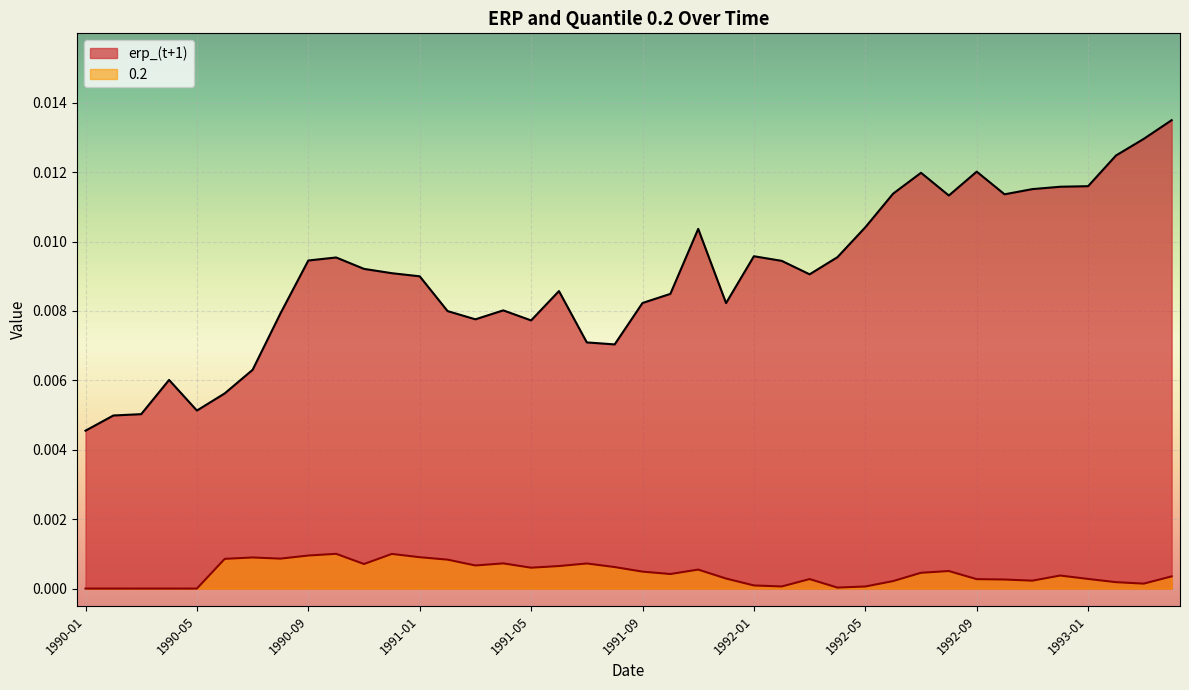

Which series has the largest range (max minus min)?

erp_(t+1)